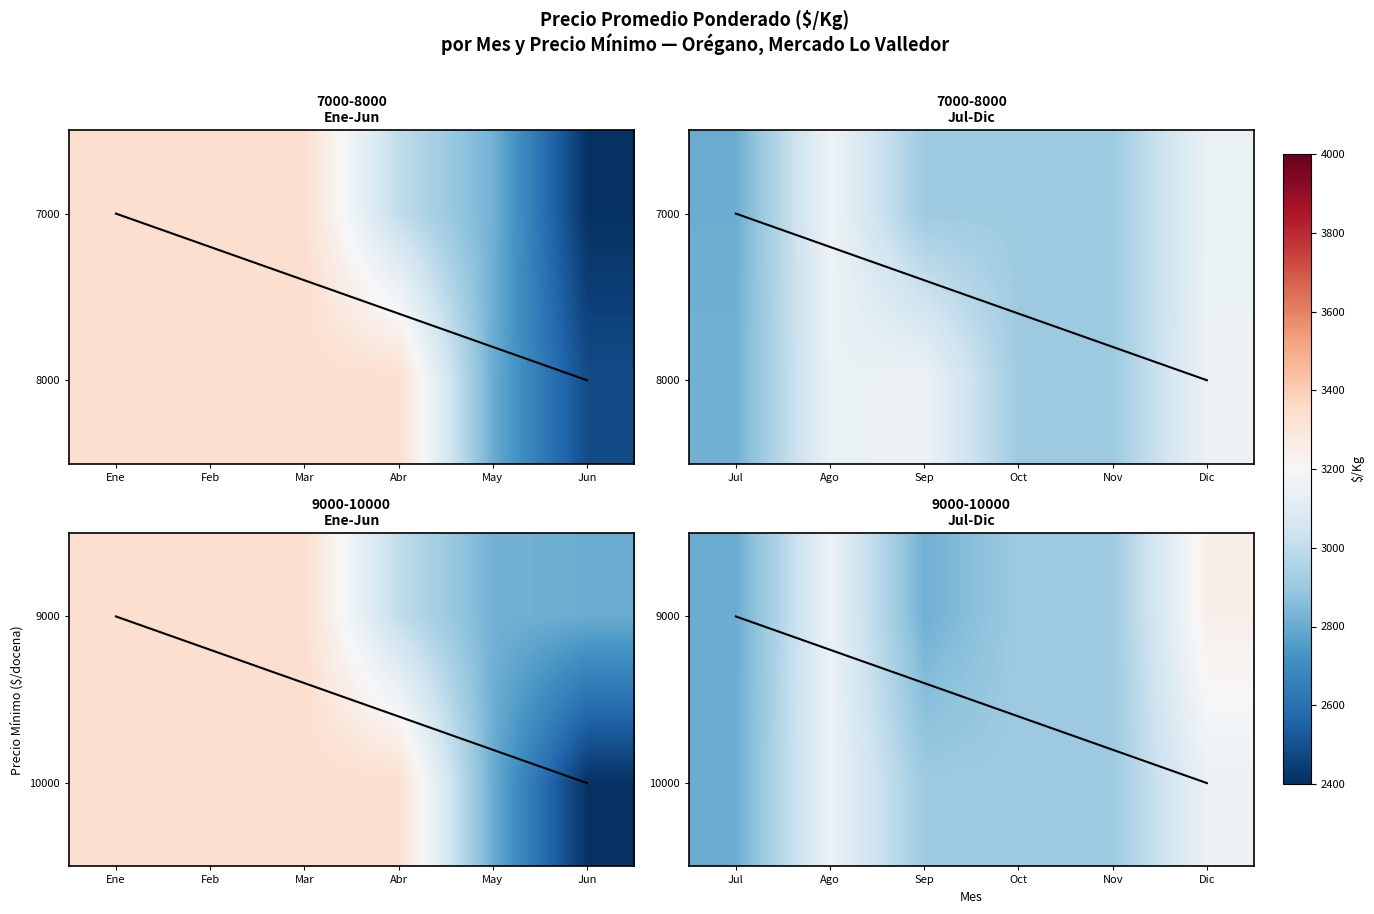

What is the average value of the 10000 series?

2973